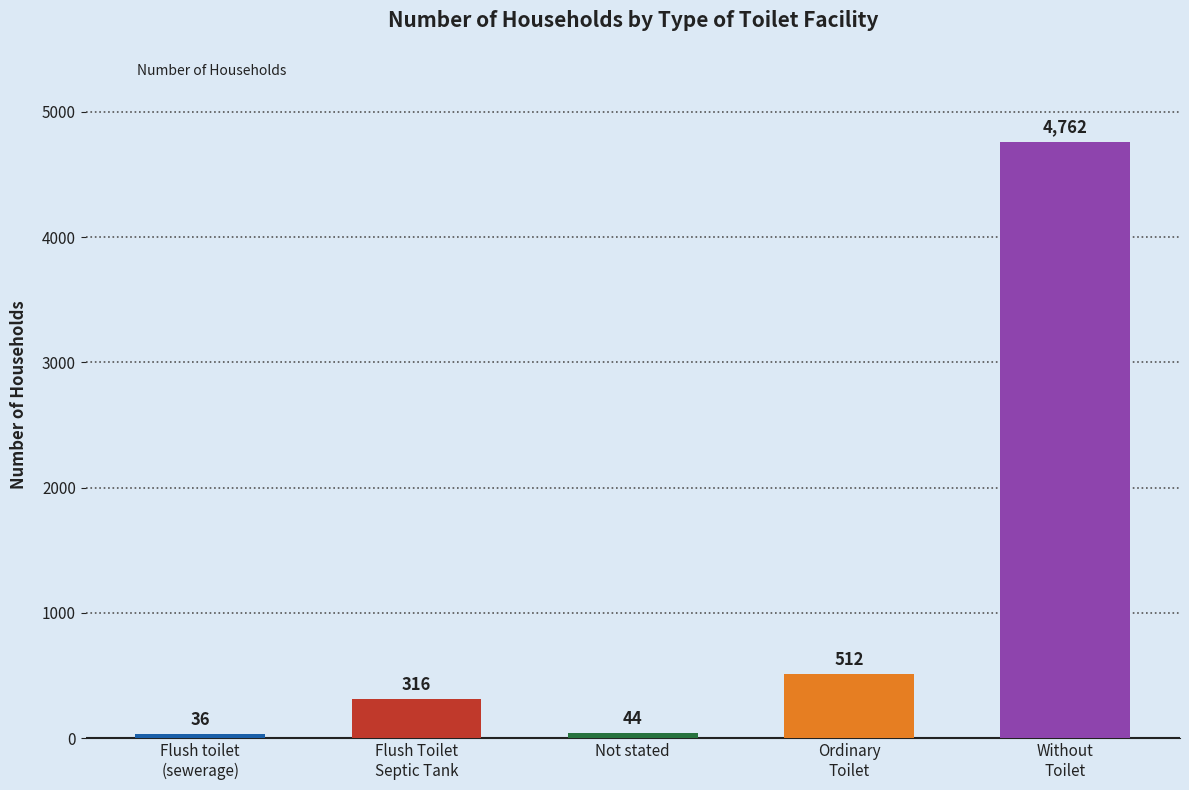

Rank the categories by value from lowest to highest.

Flush toilet
(sewerage), Not stated, Flush Toilet
Septic Tank, Ordinary
Toilet, Without
Toilet